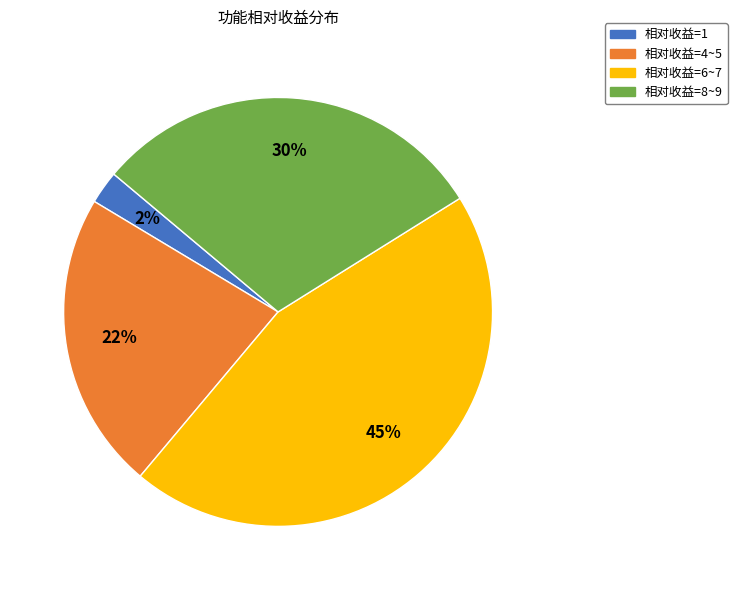

To the nearest percent, what is the average slice percentage?

25%